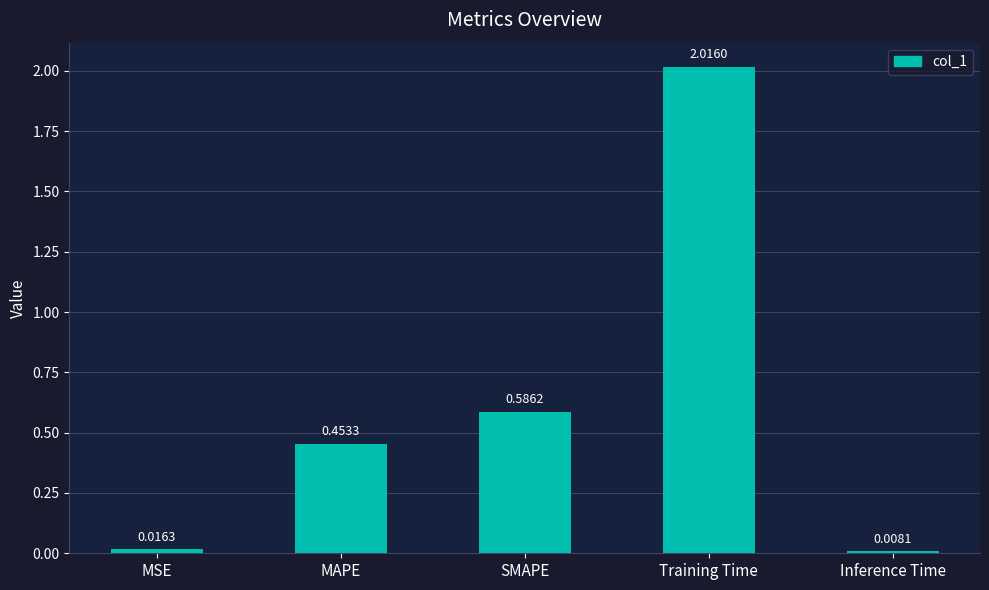

True or false: the data shows 0.2 at MAPE.

False